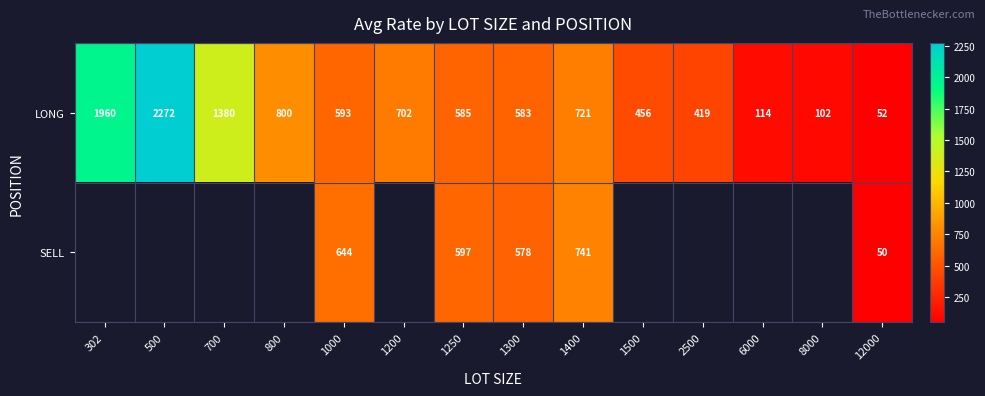

What is the total value across all series at 1400?

1462